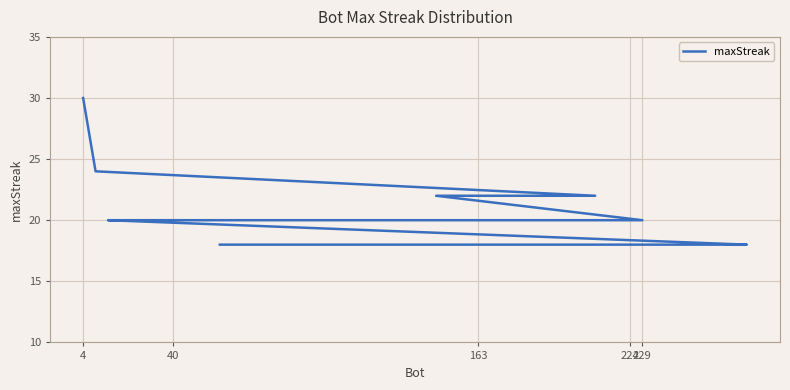

How many lines are shown in the chart?

1